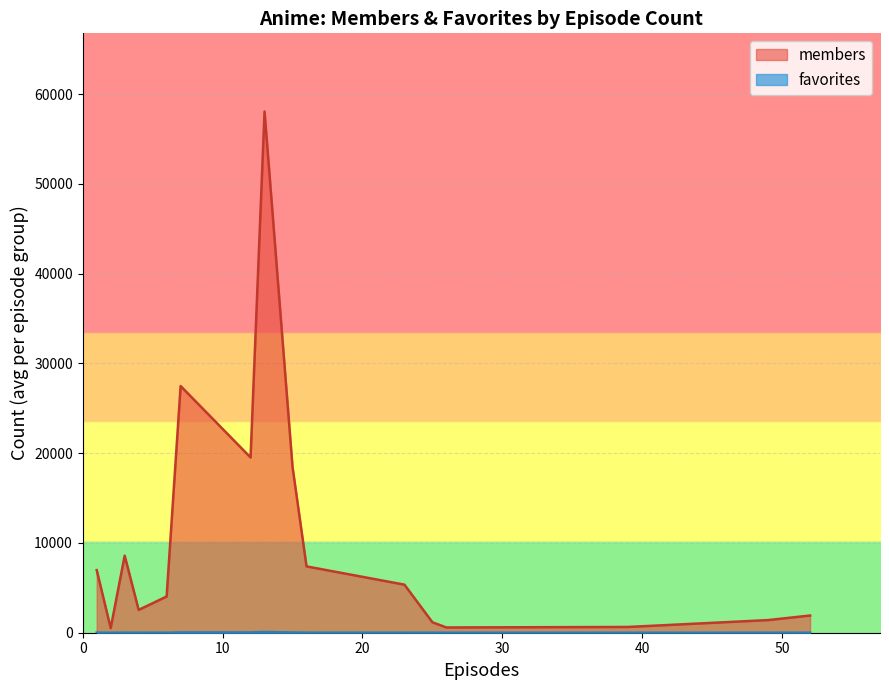

Where is the first local maximum for favorites?

1